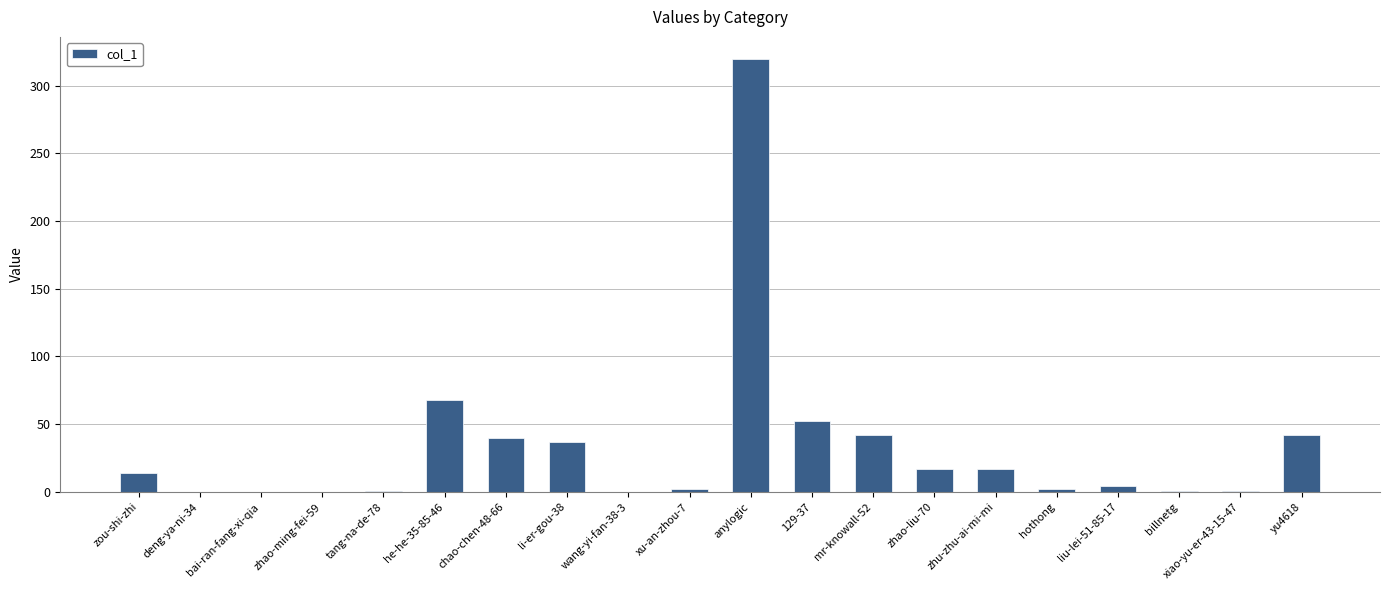

What is the change in value from wang-yi-fan-38-3 to yu4618?

+42